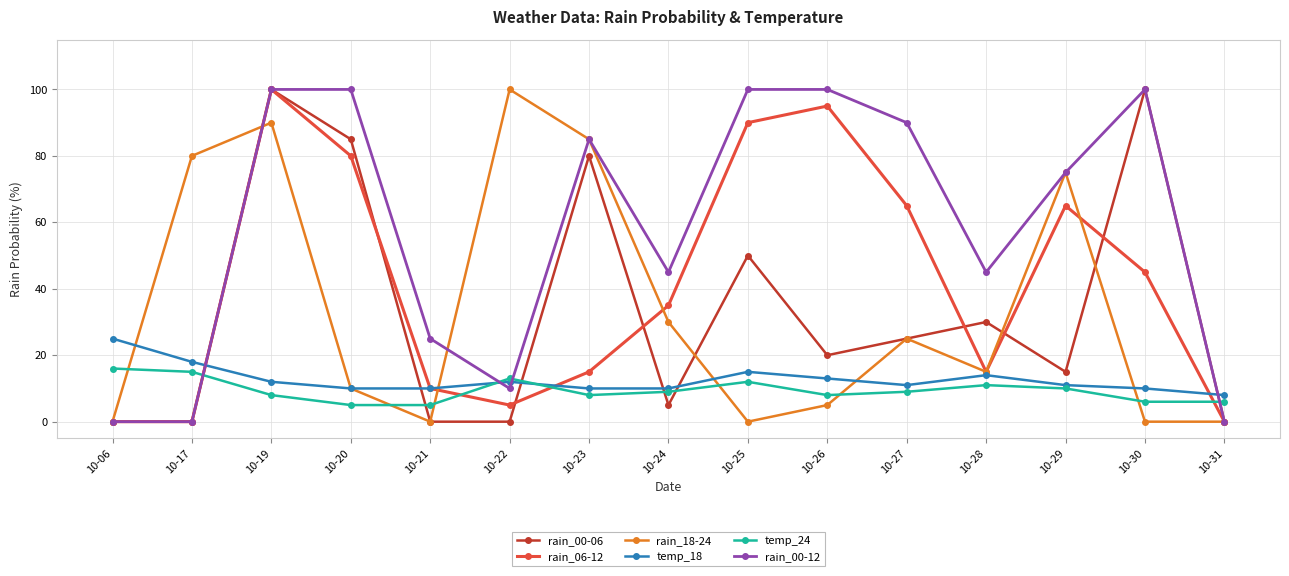

What is the sum of all rain_06-12 values?

620